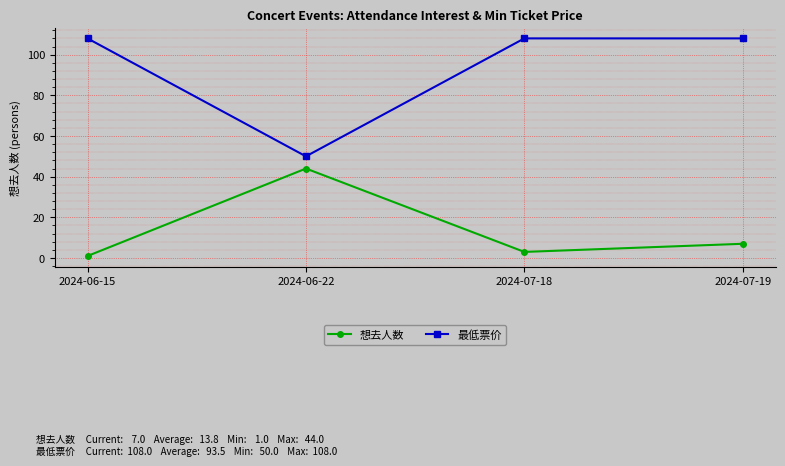

Reading left to right, what are all the values shown in this chart?

想去人数: 2024-06-15=1	2024-06-22=44	2024-07-18=3	2024-07-19=7
最低票价: 2024-06-15=108	2024-06-22=50	2024-07-18=108	2024-07-19=108